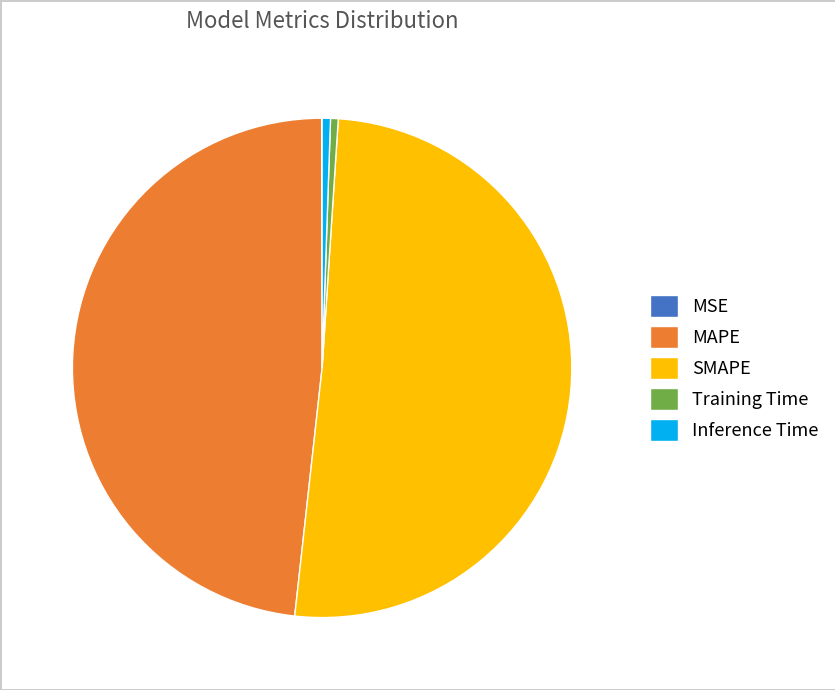

Does SMAPE account for over 50% of the chart?

Yes